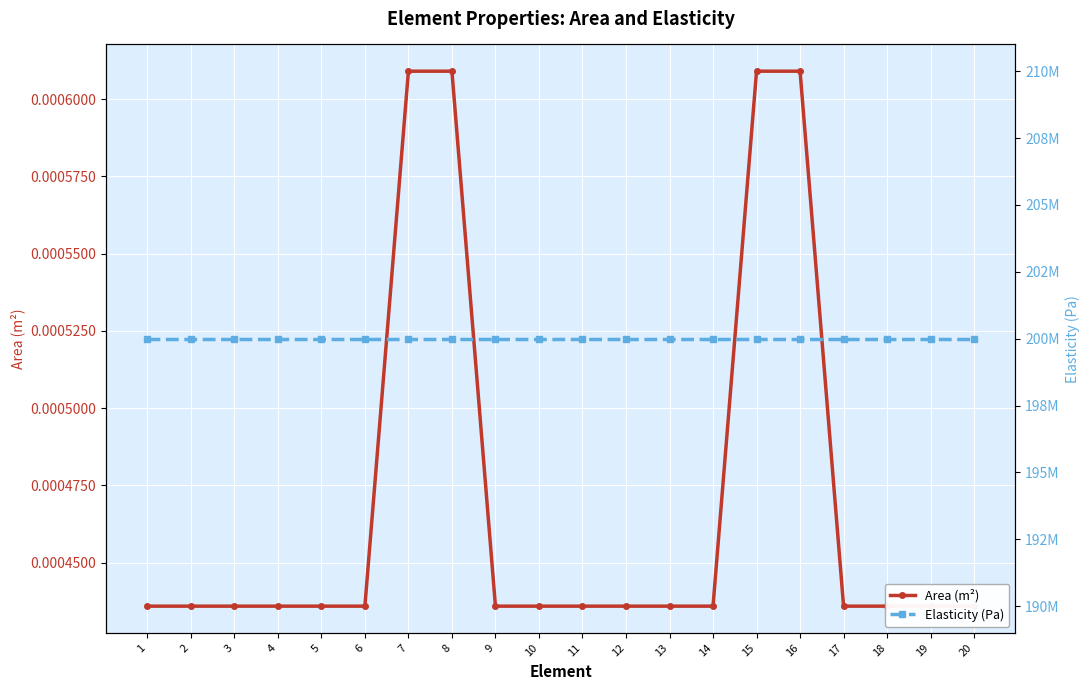

Reading left to right, transcribe all the data shown in this chart.

Area (m²): 0.0	0.0	0.0	0.0	0.0	0.0	0.0	0.0	0.0	0.0	0.0	0.0	0.0	0.0	0.0	0.0	0.0	0.0	0.0	0.0
Elasticity (Pa): 200000000.0	200000000.0	200000000.0	200000000.0	200000000.0	200000000.0	200000000.0	200000000.0	200000000.0	200000000.0	200000000.0	200000000.0	200000000.0	200000000.0	200000000.0	200000000.0	200000000.0	200000000.0	200000000.0	200000000.0